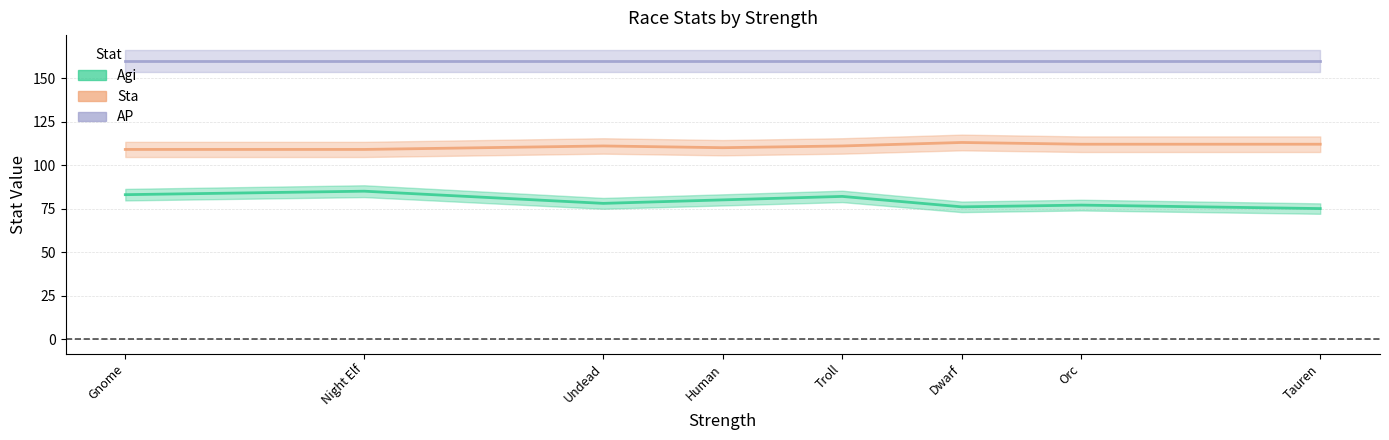

Which has a higher value, Night Elf or Undead?

Night Elf